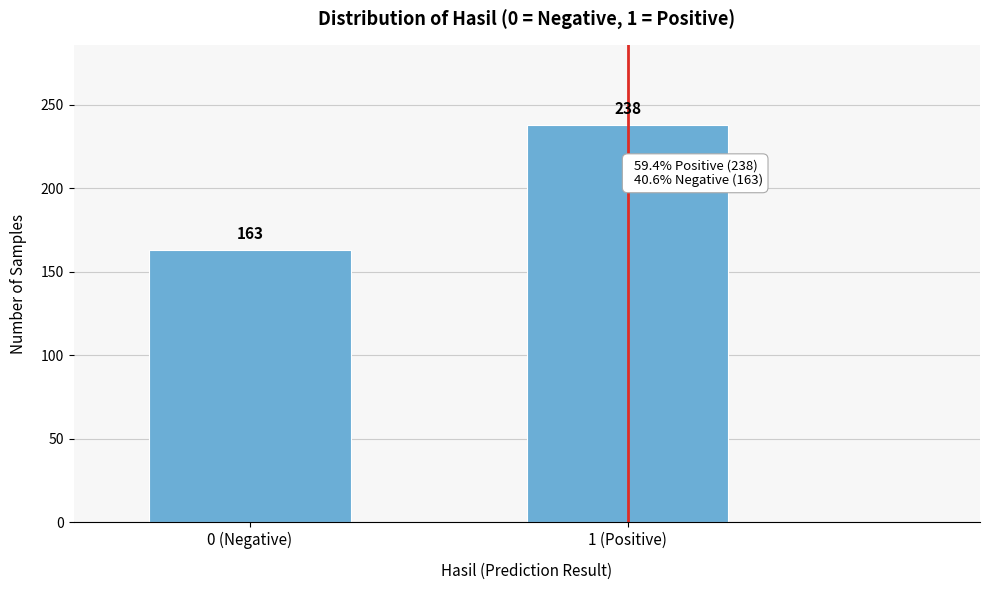

Reading left to right, list all the values displayed in this chart.

0 (Negative)=163	1 (Positive)=238